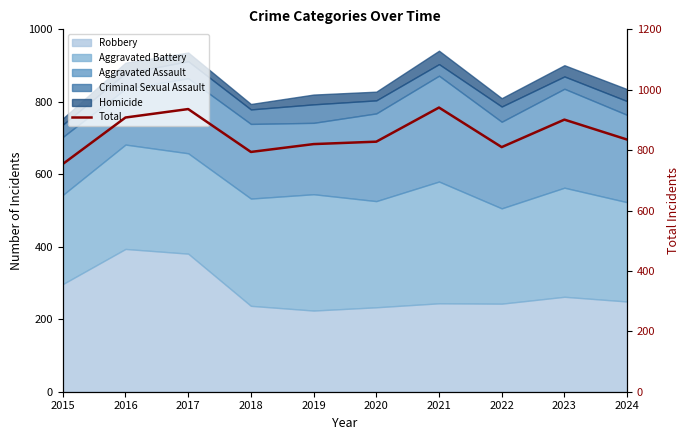

What is the ratio of the value at 2022 to the value at 2015?

1.1